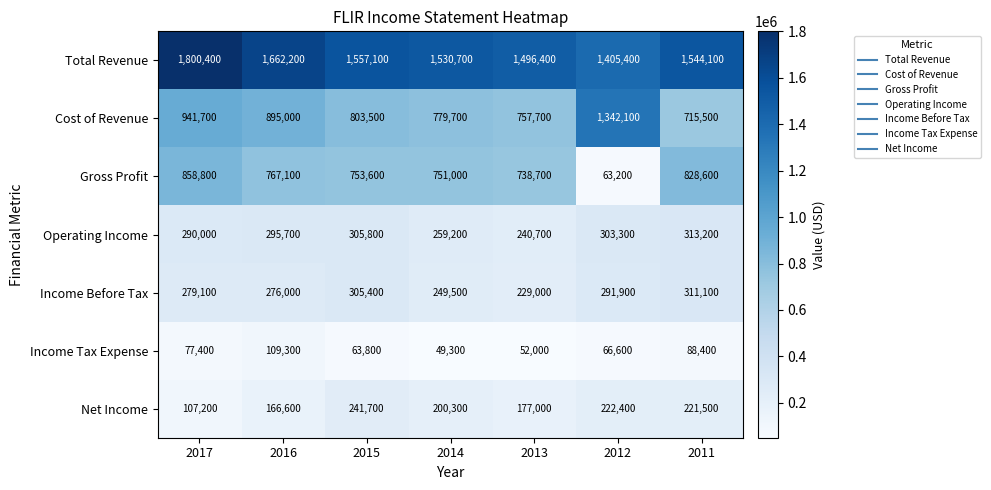

The Net Income series shows 221500 at 2011. True or false?

True